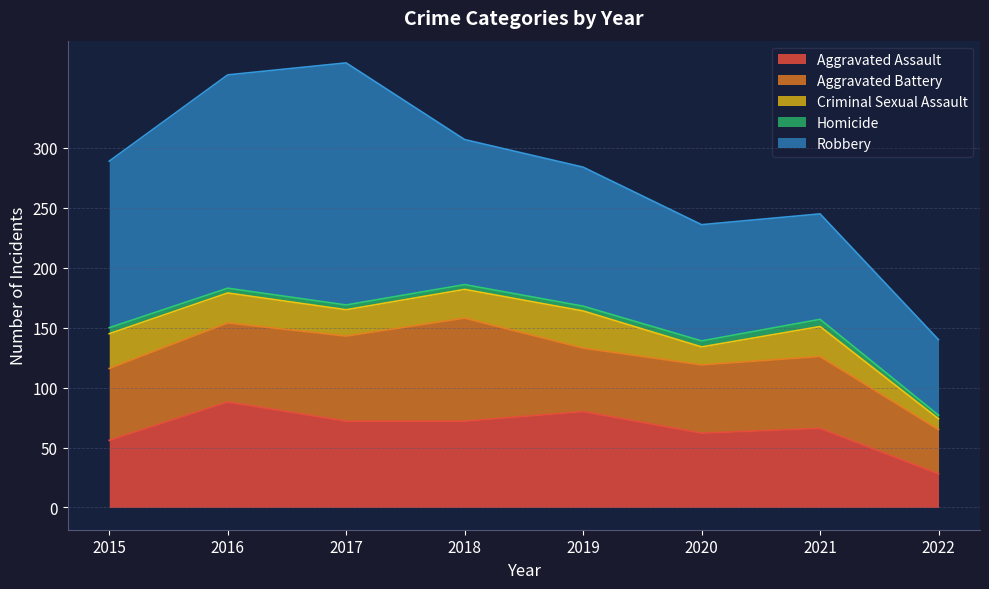

Is it true that Criminal Sexual Assault equals 15 at 2020?

True